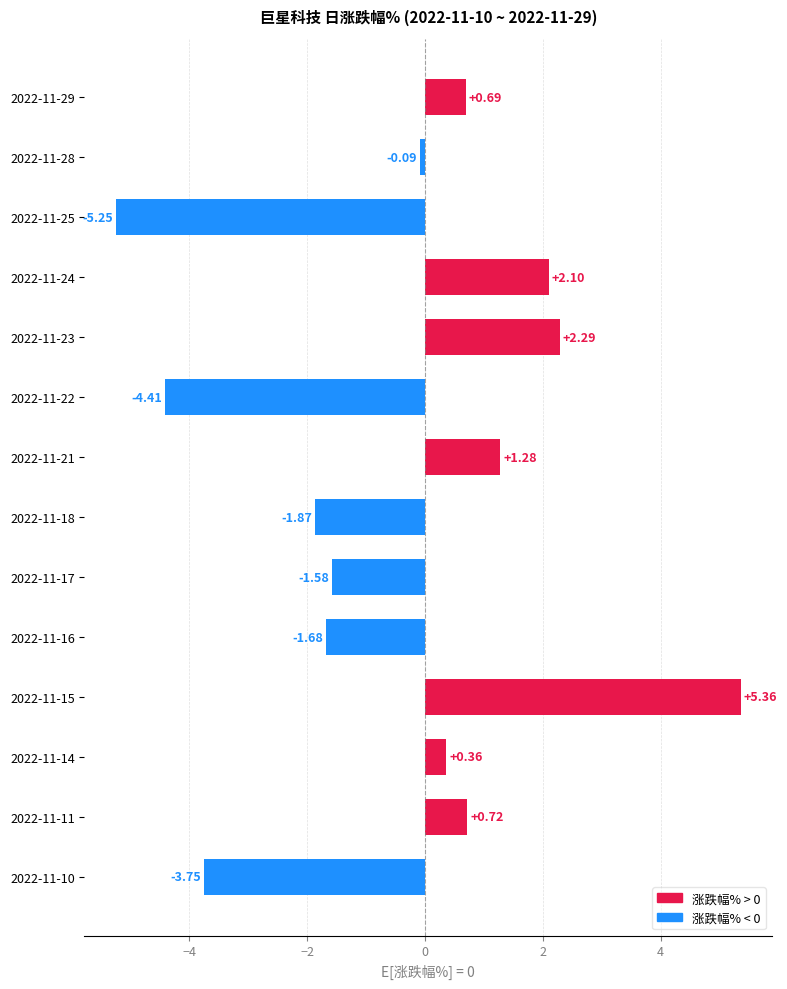

How many values exceed 0?

7